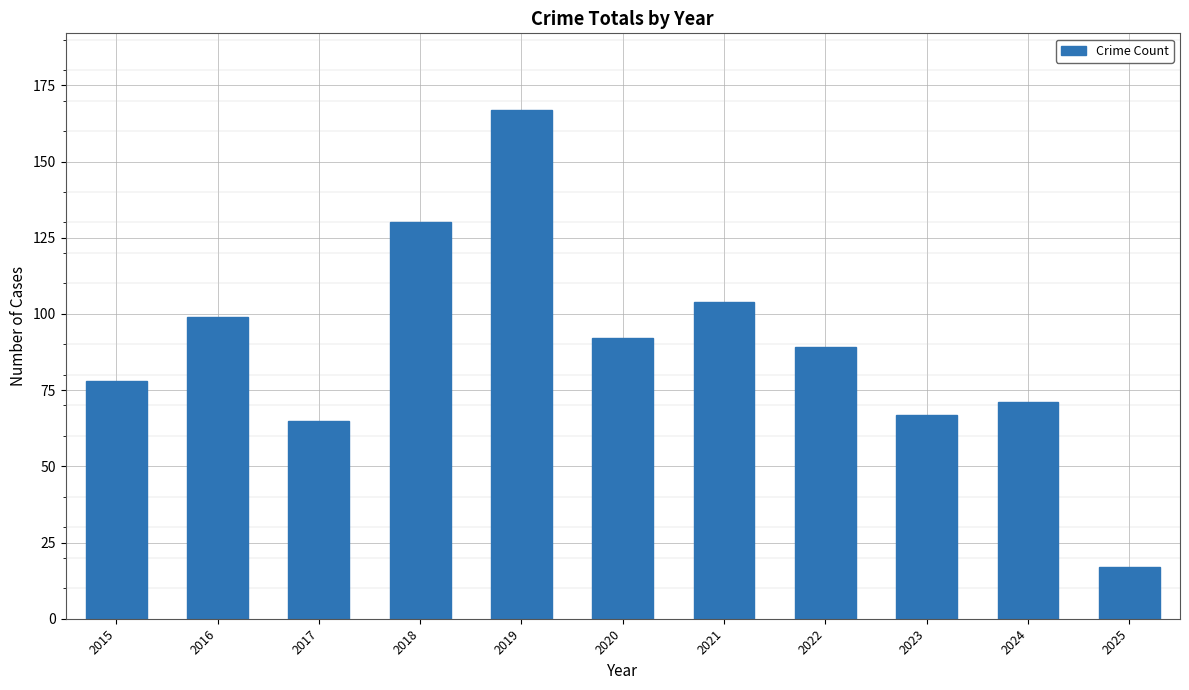

Rank the categories by value from lowest to highest.

2025, 2017, 2023, 2024, 2015, 2022, 2020, 2016, 2021, 2018, 2019